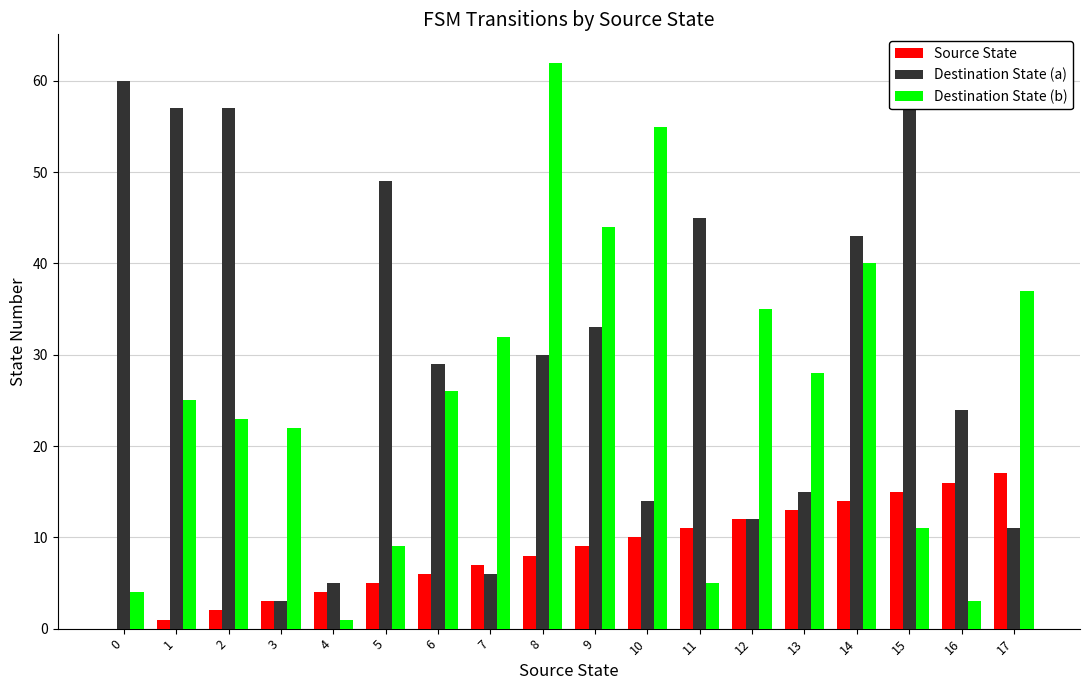

Is the value of Destination State (b) at 1 greater than the value of Destination State (a) at 14?

No